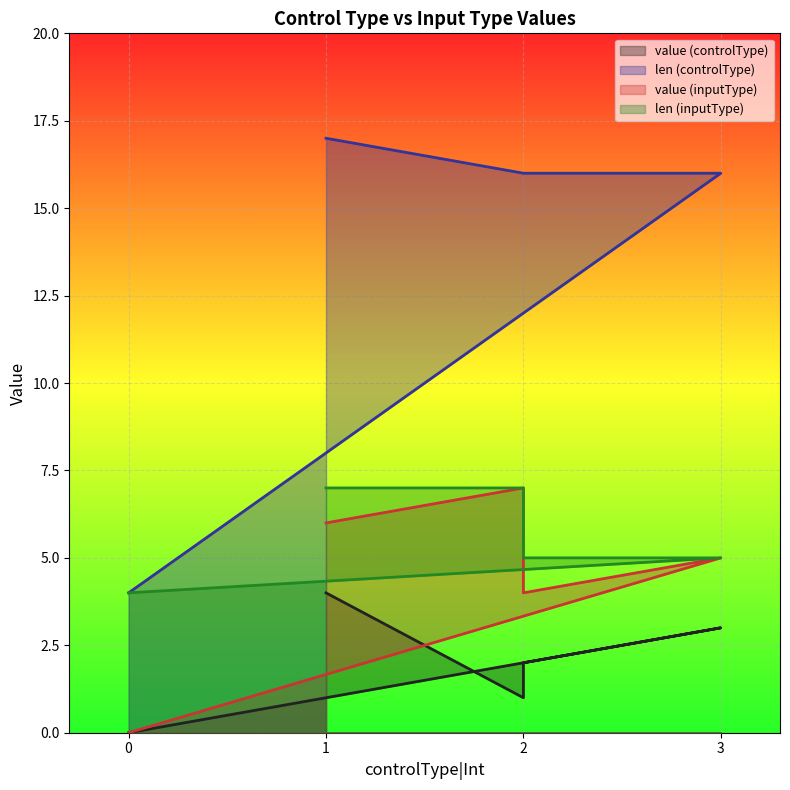

True or false: len (controlType) and value (inputType) cross at least once.

False